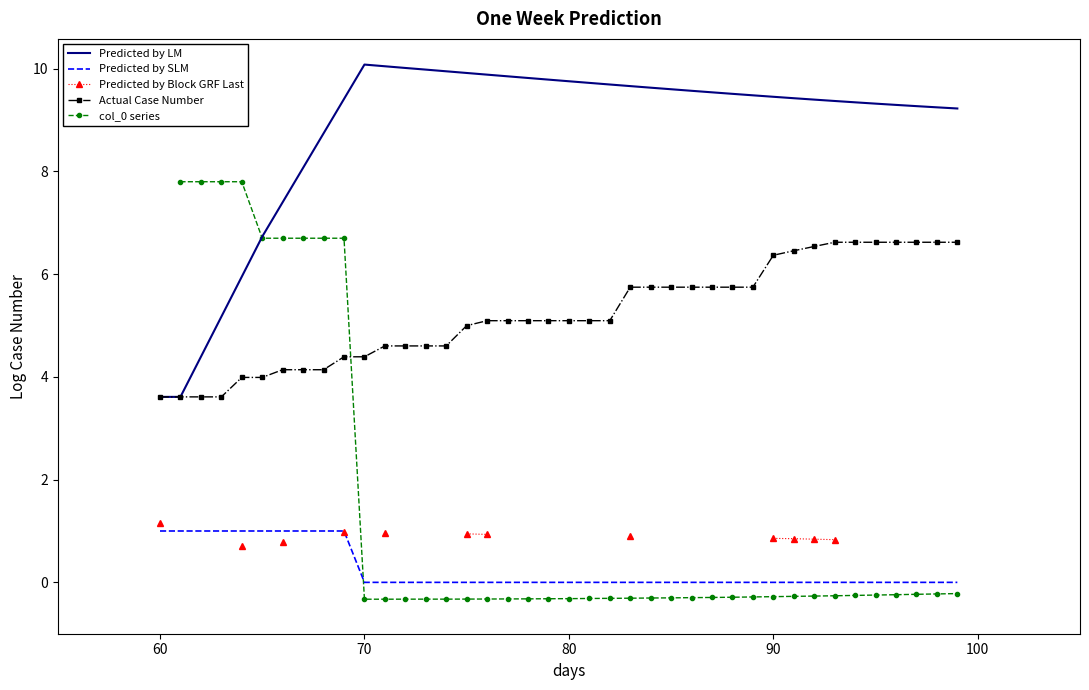

How many series are shown in this chart?

5